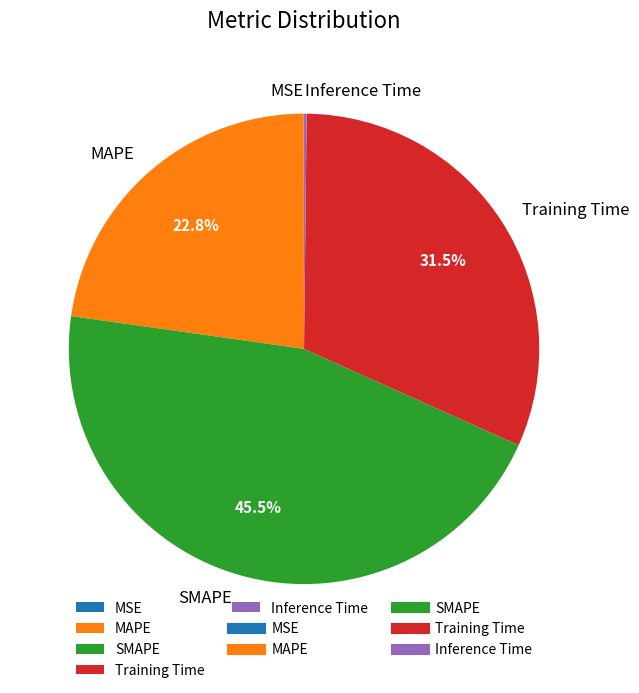

What percentage do SMAPE and Training Time together represent?

77.0%